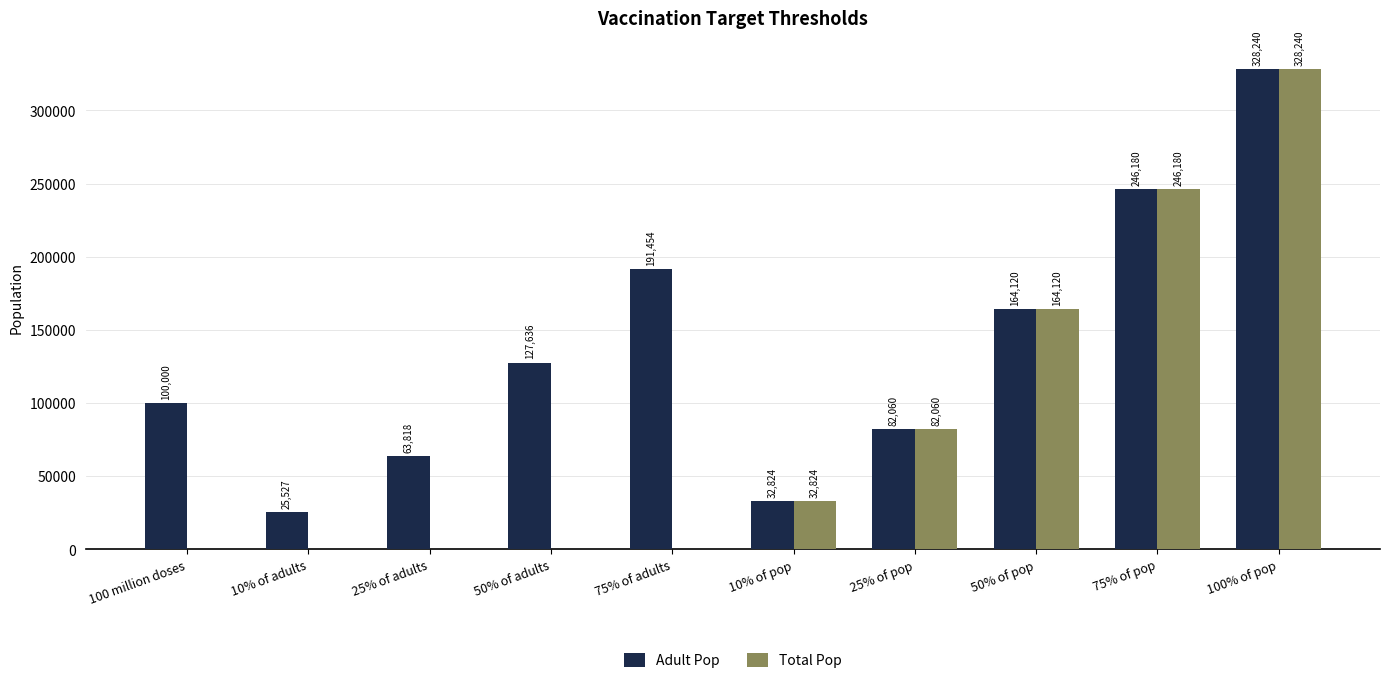

How many data points does each series have?

10